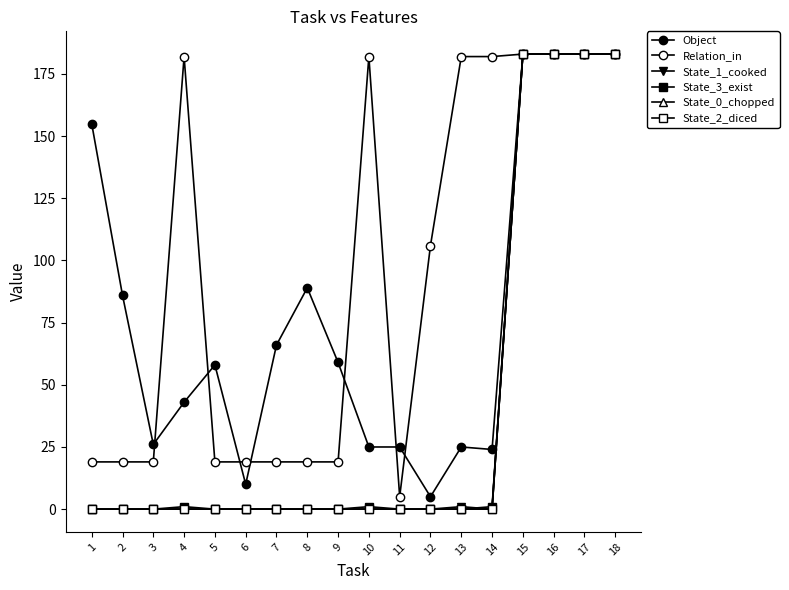

Does the chart have visible grid lines?

No